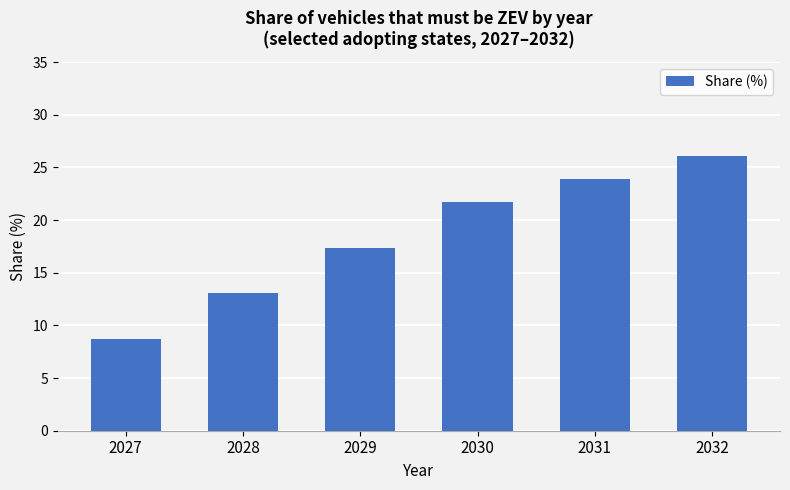

Reading left to right, list all the values displayed in this chart.

8.7	13.0	17.4	21.7	23.9	26.1